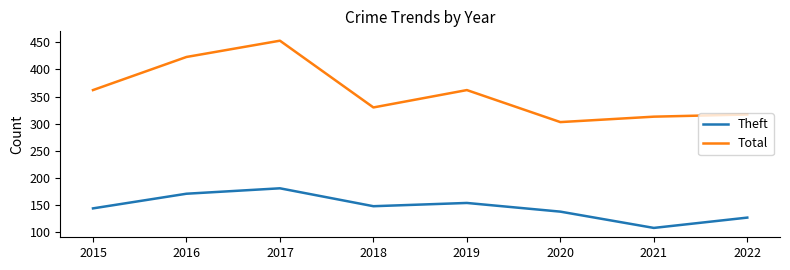

Read the Theft value at 2015, to the nearest 5.

145